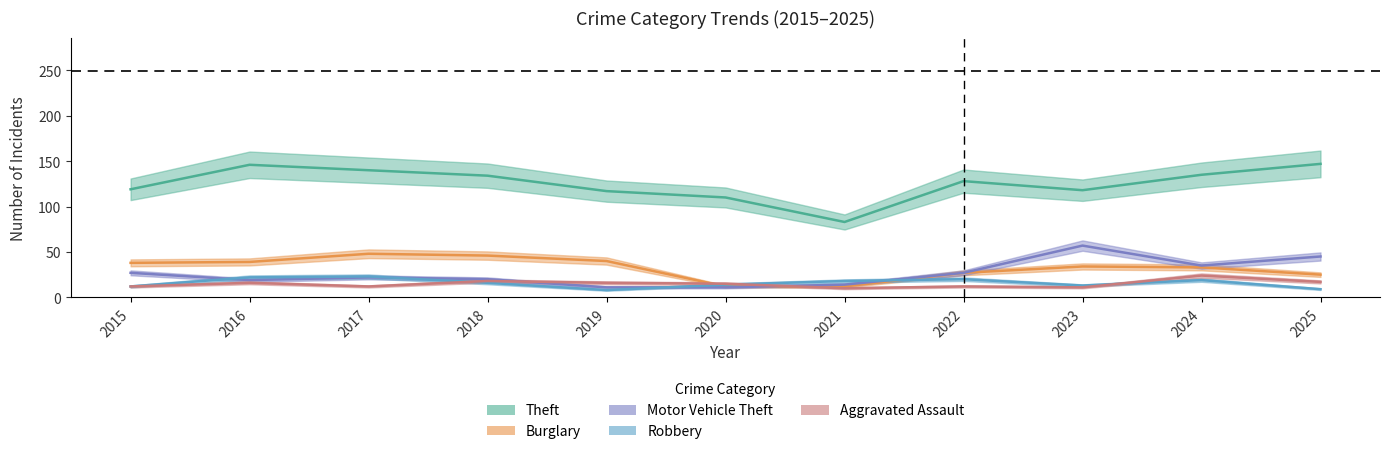

Reading left to right, what are all the values shown in this chart?

Theft: 119	146	140	134	117	110	83	128	118	135	147
Burglary: 38	39	48	46	40	12	12	27	34	33	25
Motor Vehicle Theft: 27	19	22	20	11	11	14	27	57	35	45
Robbery: 12	22	23	16	8	14	18	20	13	19	9
Aggravated Assault: 12	16	12	18	16	15	10	12	11	24	17